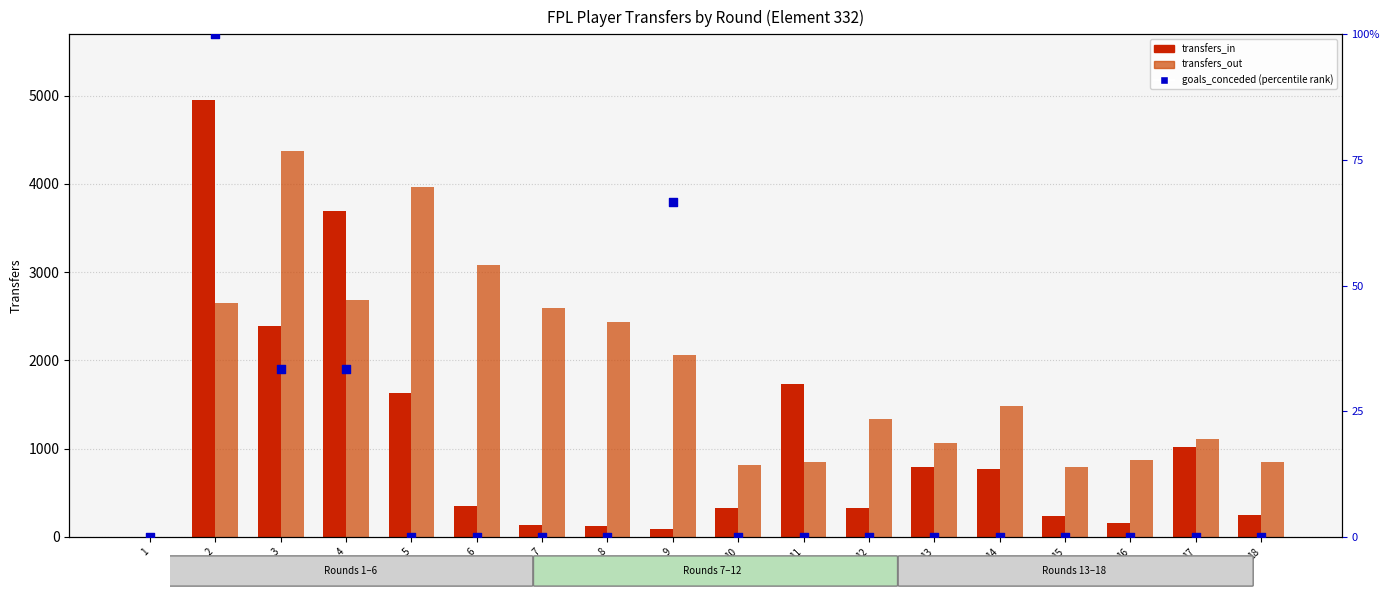

Which series has the largest Y range (max minus min)?

transfers_in